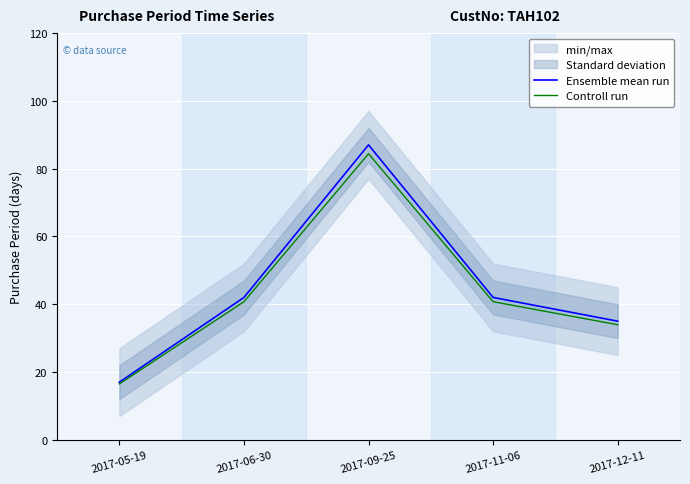

In Controll run, how many points are higher than both neighbors (excluding endpoints)?

1